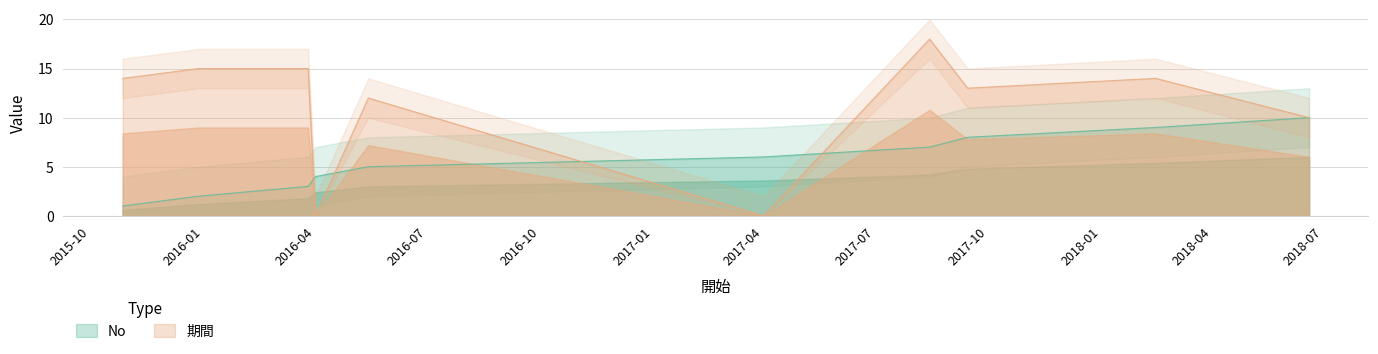

The value of 期間 at 2017-09-14 is 13. True or false?

True